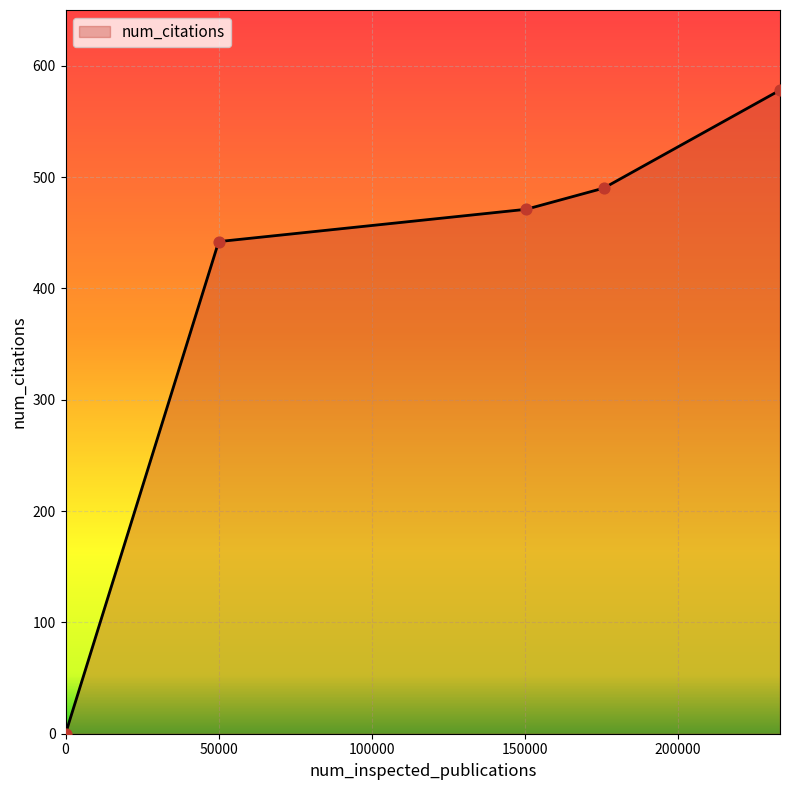

True or false: the data has more than 2 interior local peaks.

False